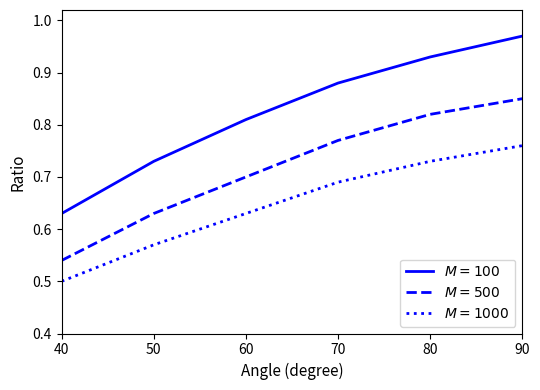

At which category is the sum across all series the highest?

90